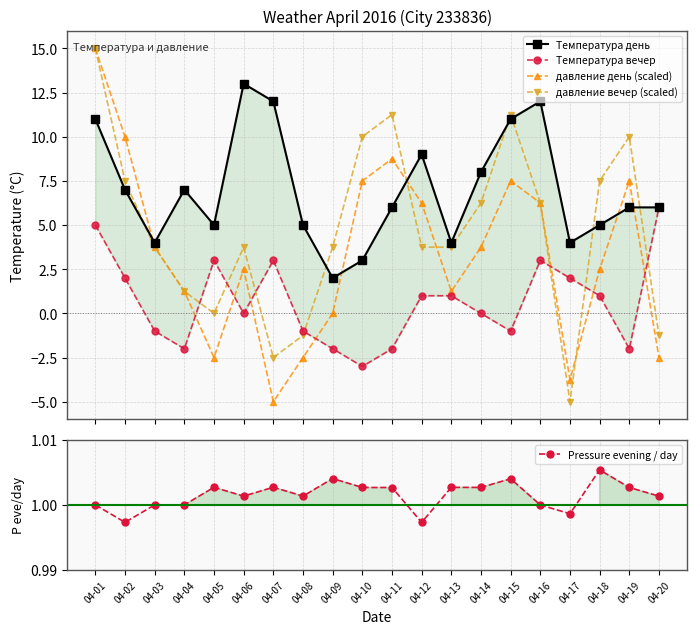

At which category does the chart reach its minimum across all series?

04-07